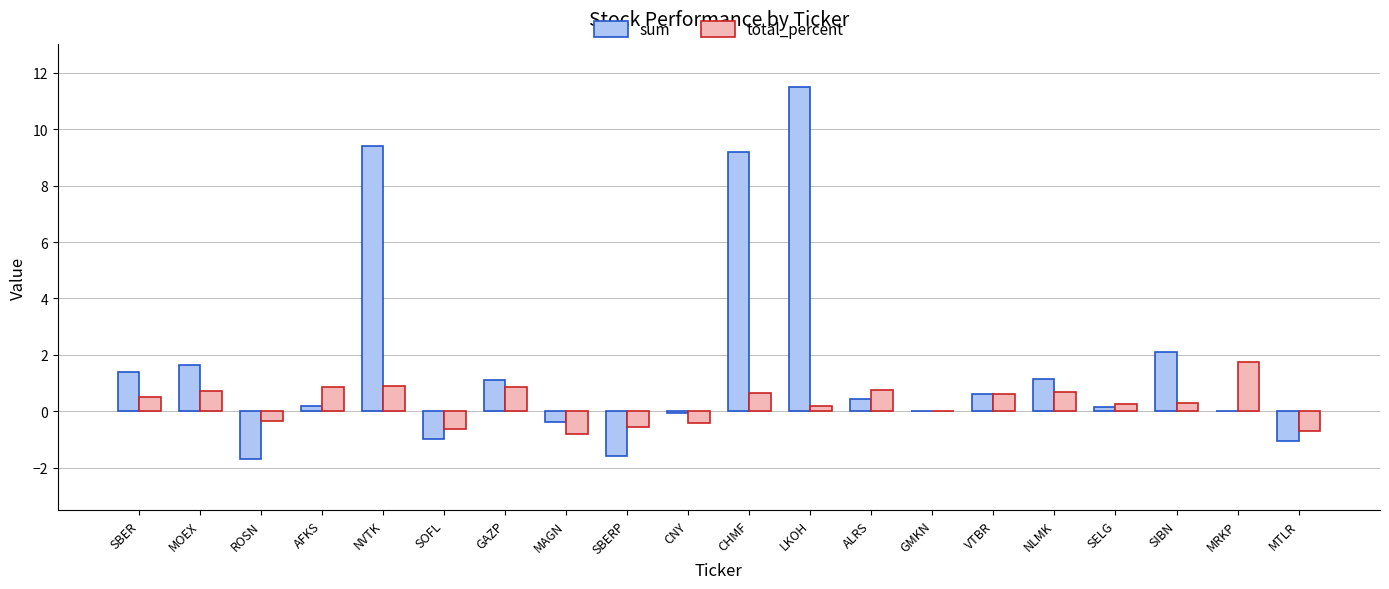

True or false: total_percent has a value of 0.6 at MRKP.

False